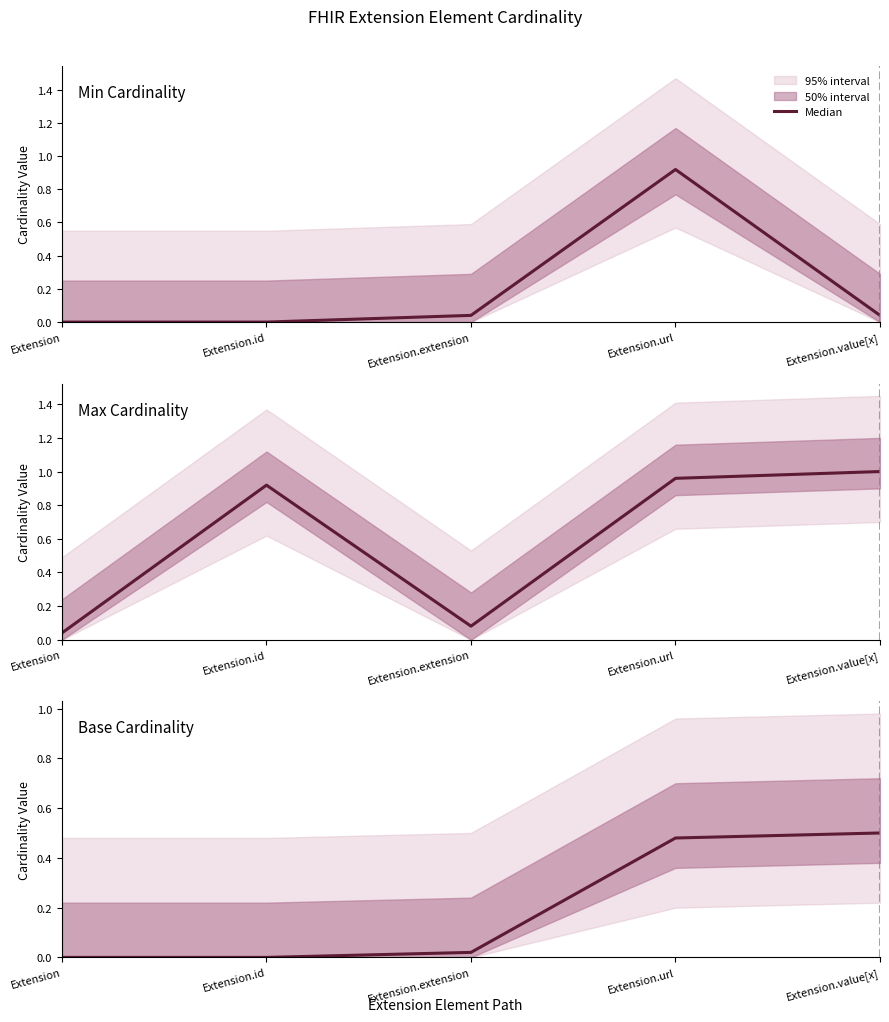

True or false: the data has more than 2 interior local peaks.

False